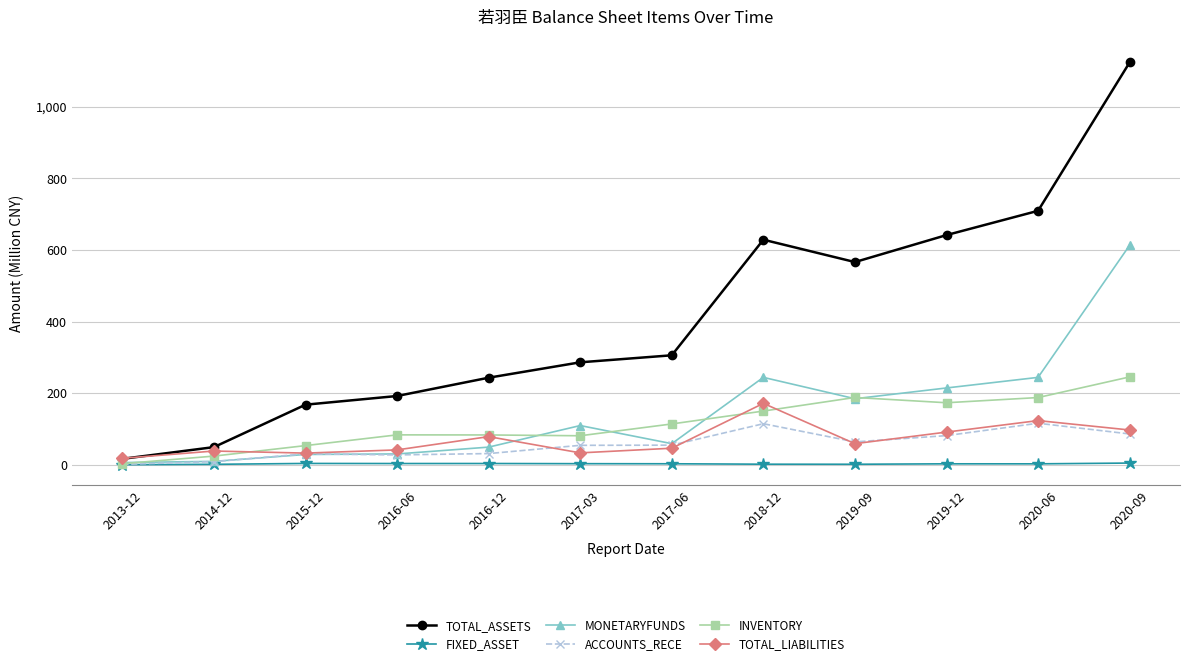

What is the value of the MONETARYFUNDS point at the 9th from the left?

184.5